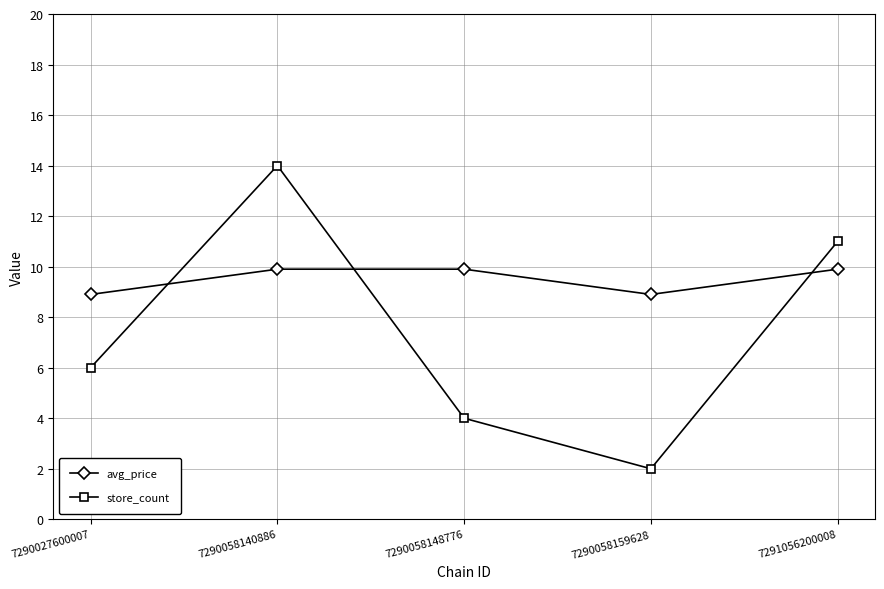

The value of avg_price at 7290058140886 is 3.9. True or false?

False